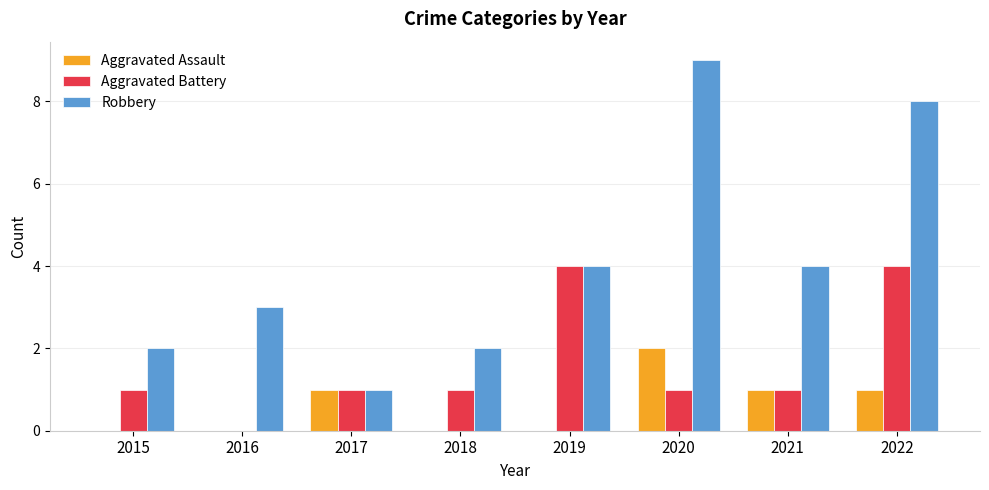

True or false: Aggravated Battery has a value of 4 at 2022.

True